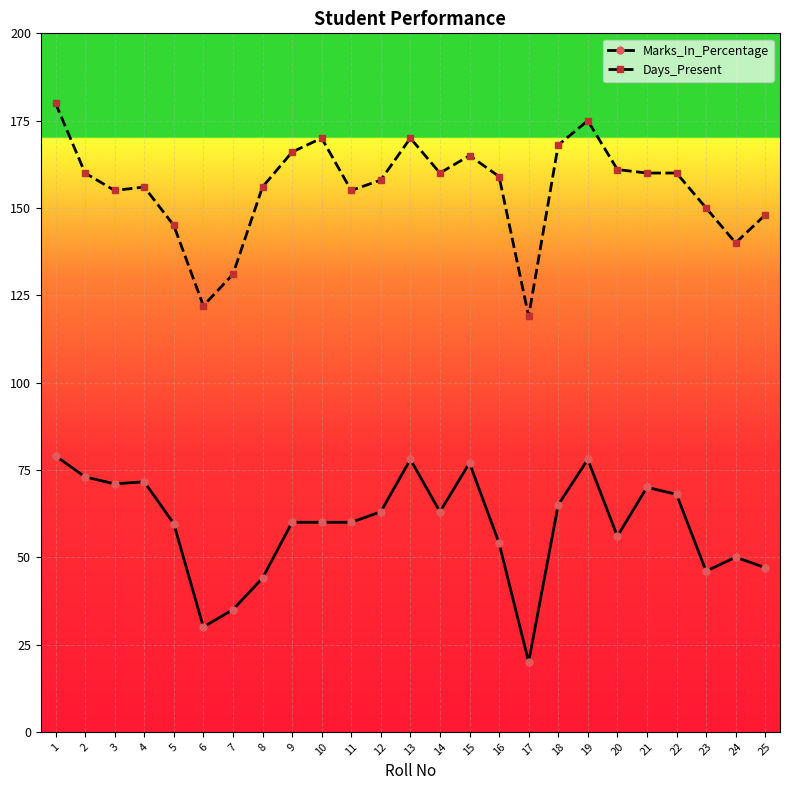

What are all the series names shown in the legend?

Marks_In_Percentage, Days_Present